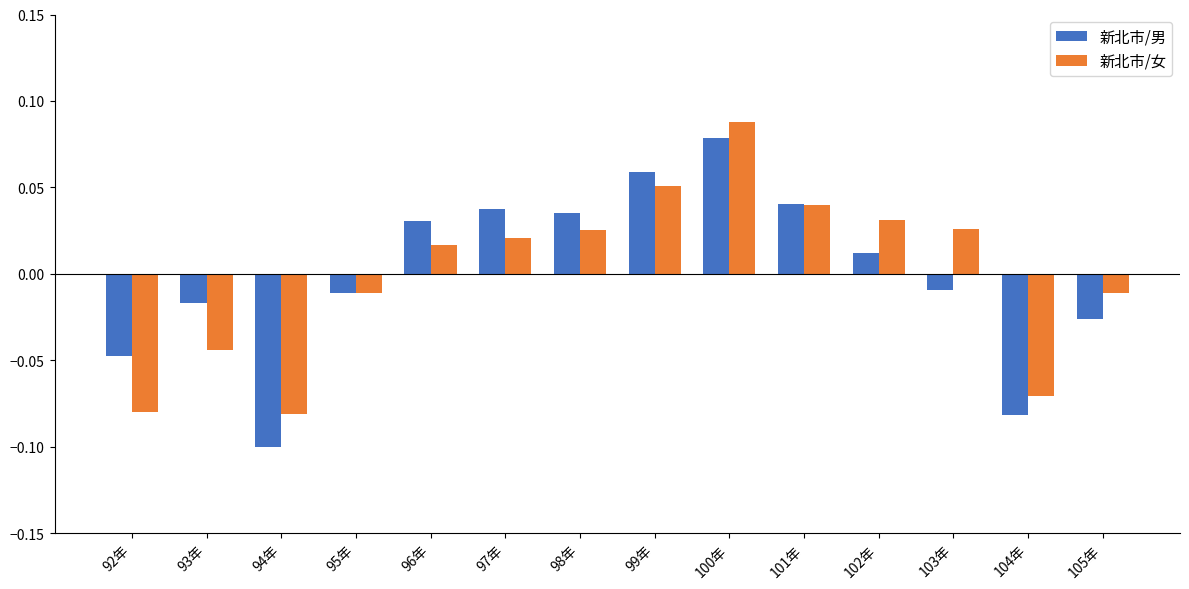

At how many categories does at least one series exceed 0?

8